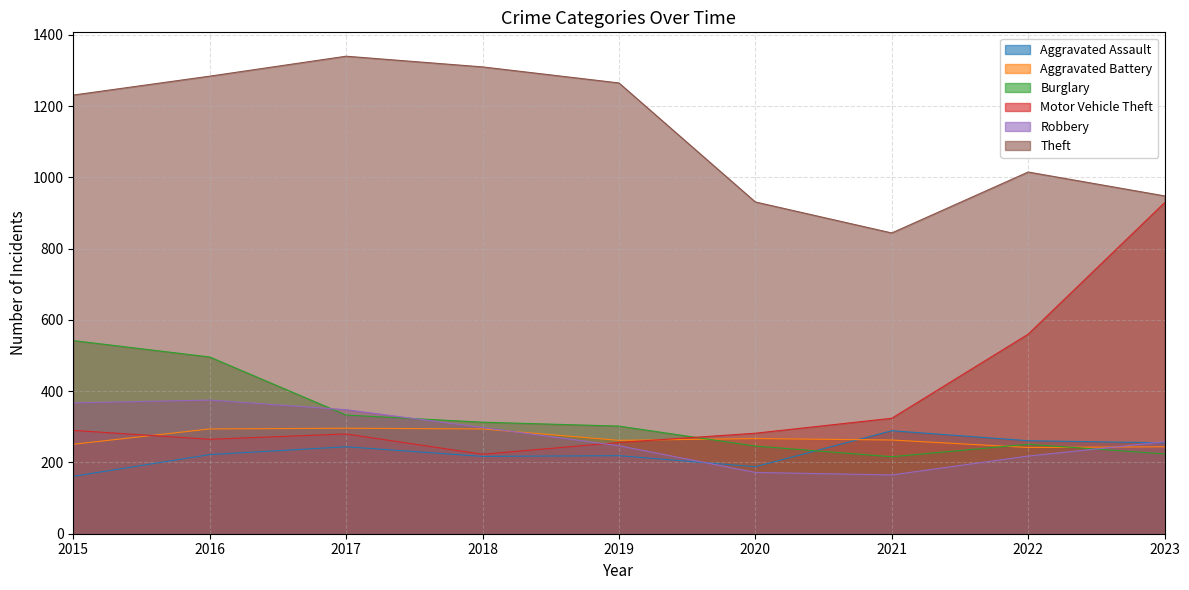

At which category does Aggravated Battery reach its first local peak?

2017